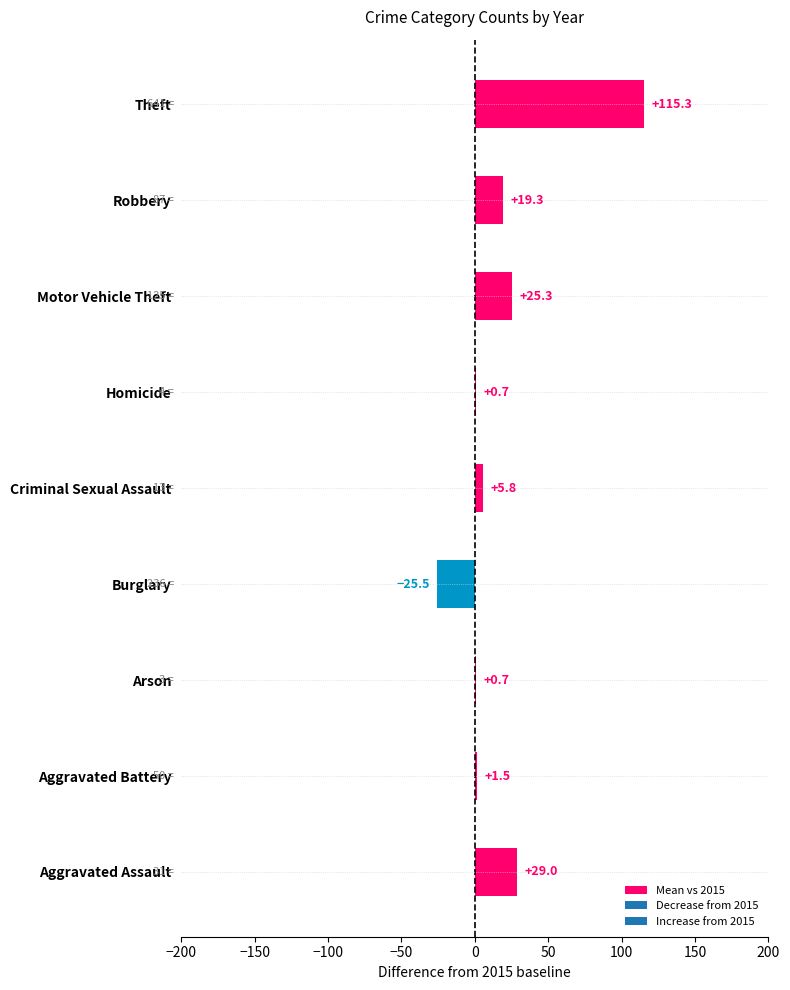

Between Burglary and Homicide, which is larger?

Homicide